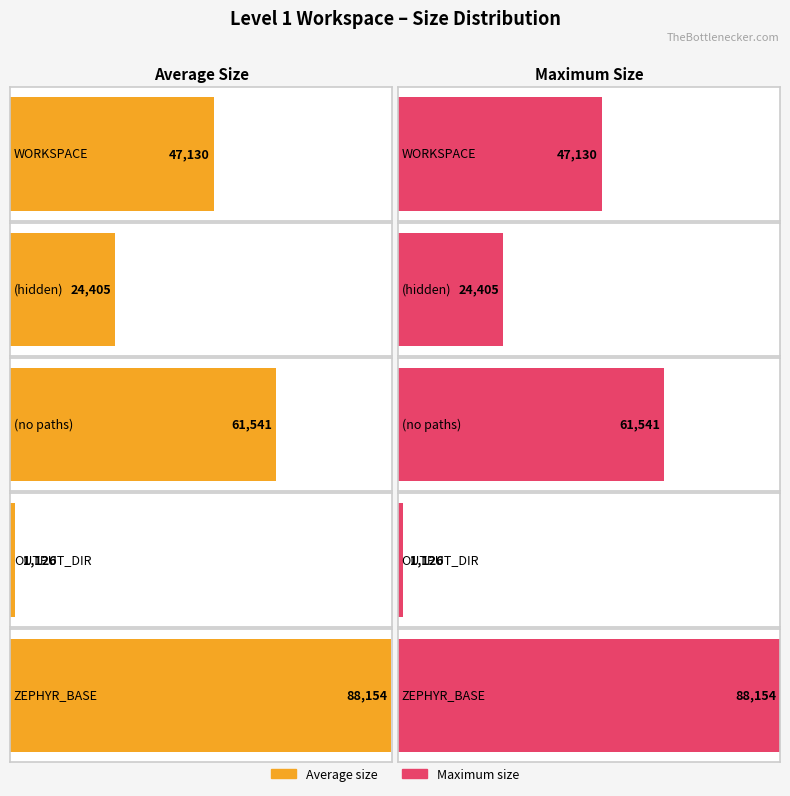

Is the value of Maximum size at WORKSPACE greater than the value of Average size at ZEPHYR_BASE?

No